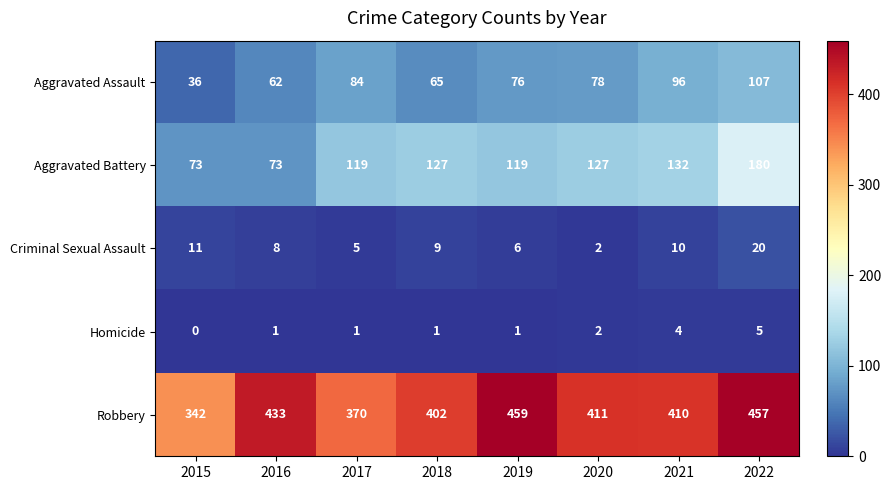

What is the approximate value of Criminal Sexual Assault at 2016, to the nearest 5?

10